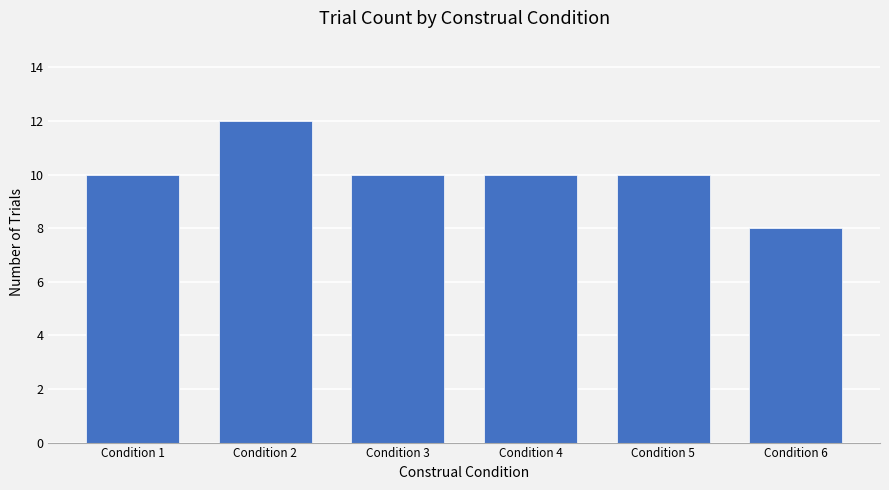

Count the number of data series in this chart.

1